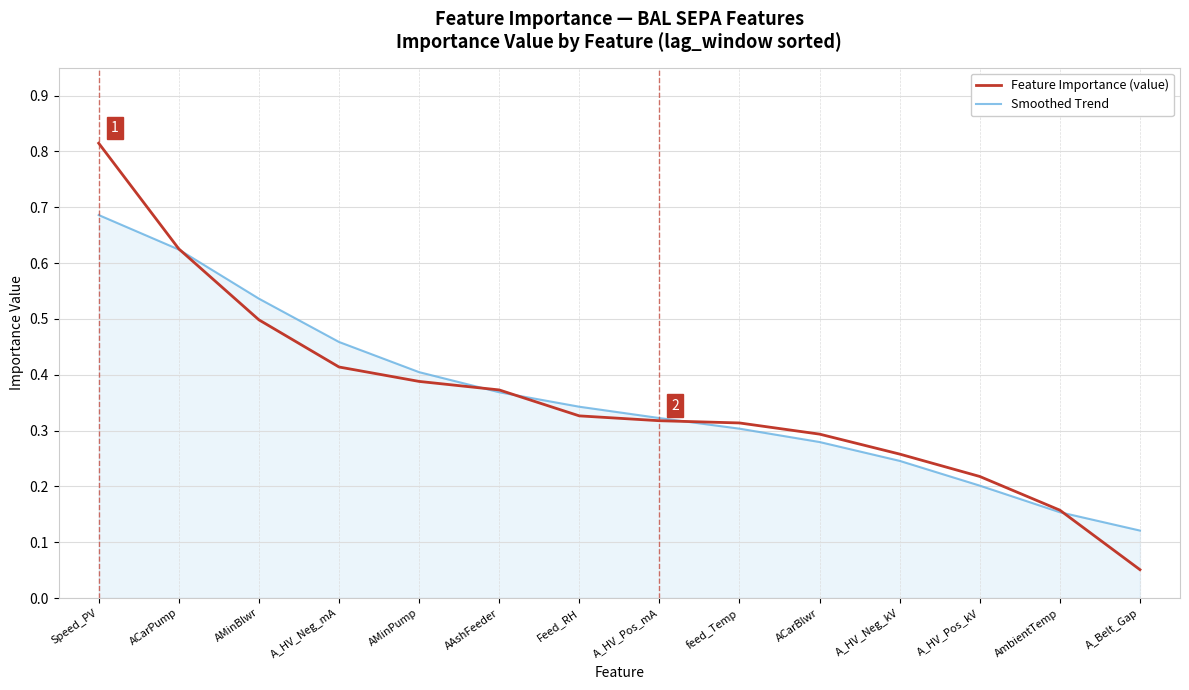

What are all the series names shown in the legend?

Feature Importance (value), Smoothed Trend